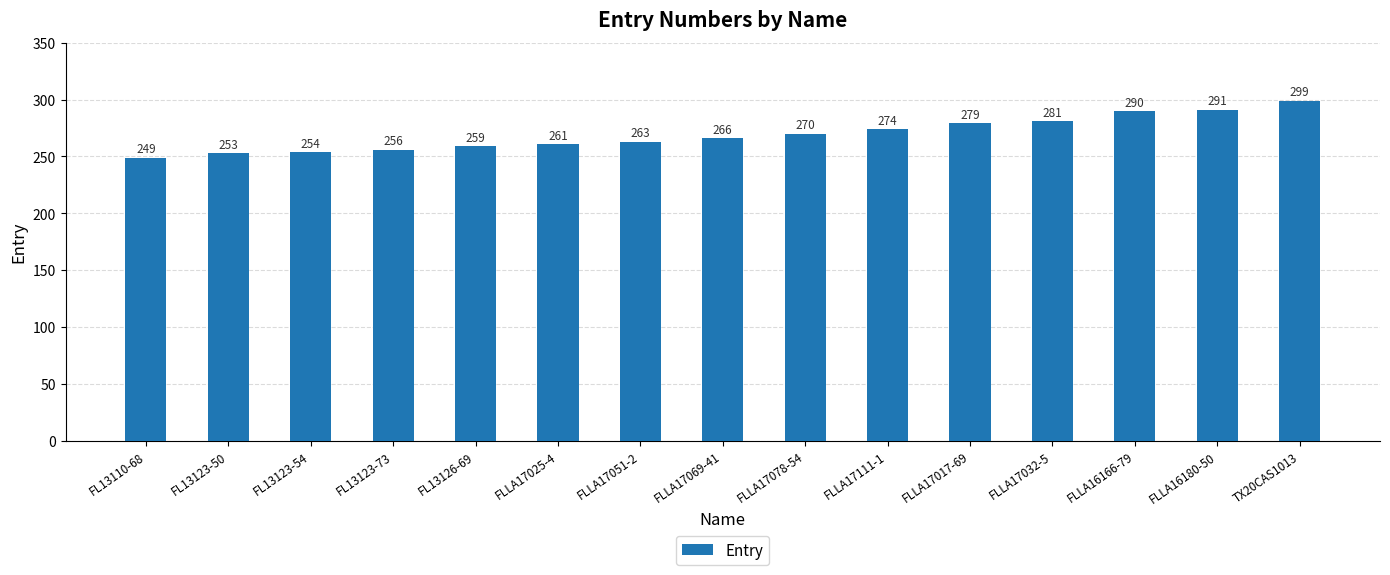

Count the number of data series in this chart.

1